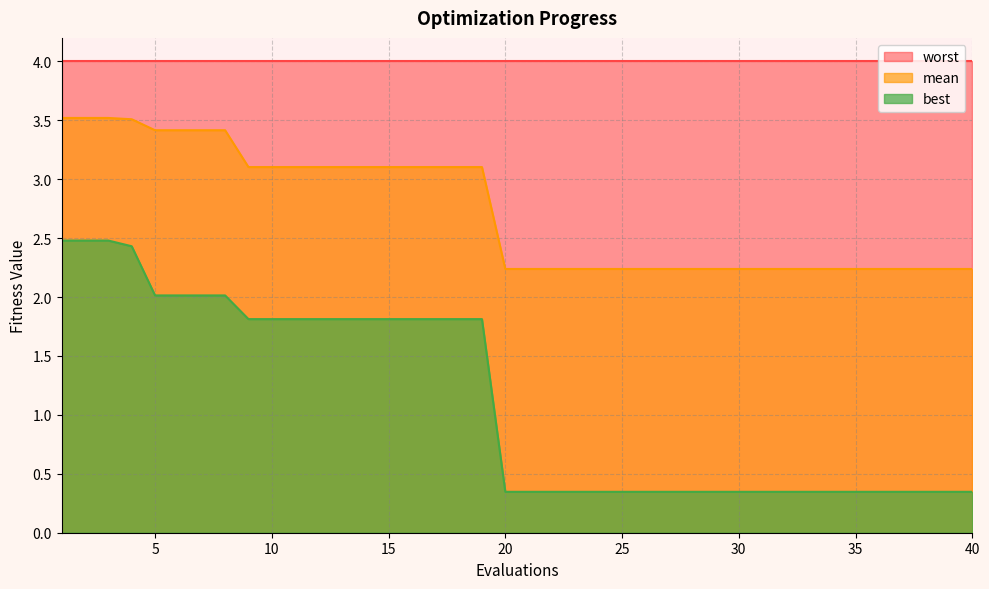

The value of mean at 4 is 3.5. True or false?

True